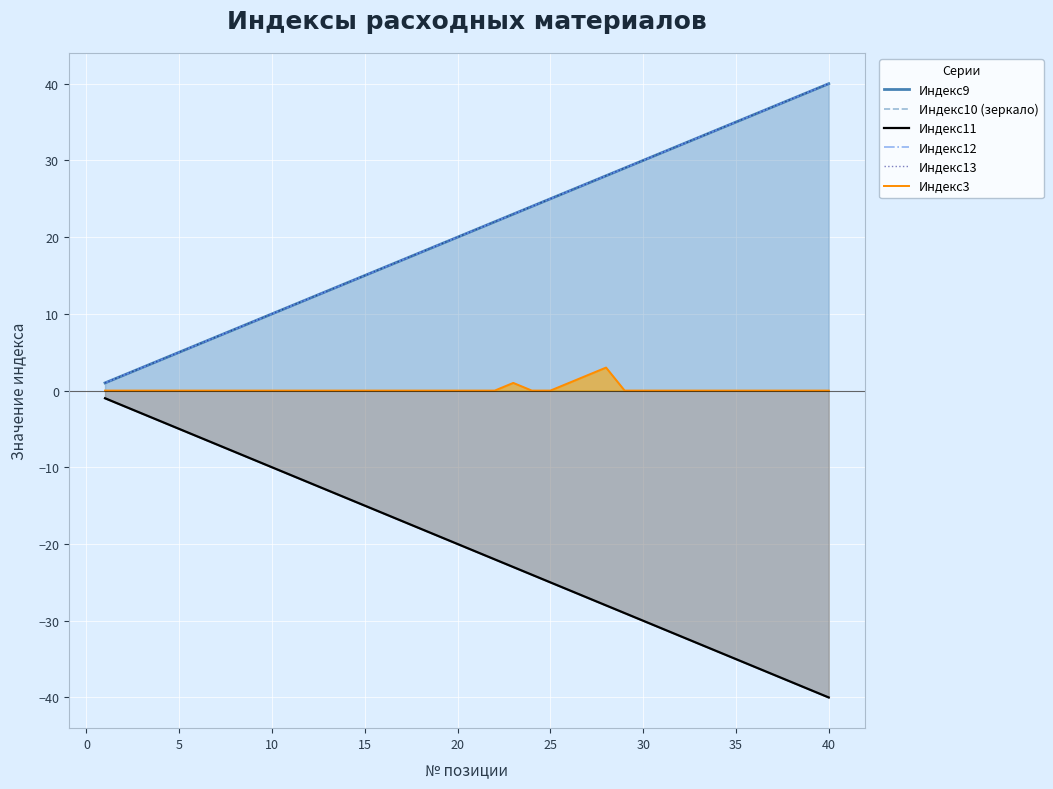

What is the value of the Индекс10 (зеркало) point at the 22nd from the left?

-22